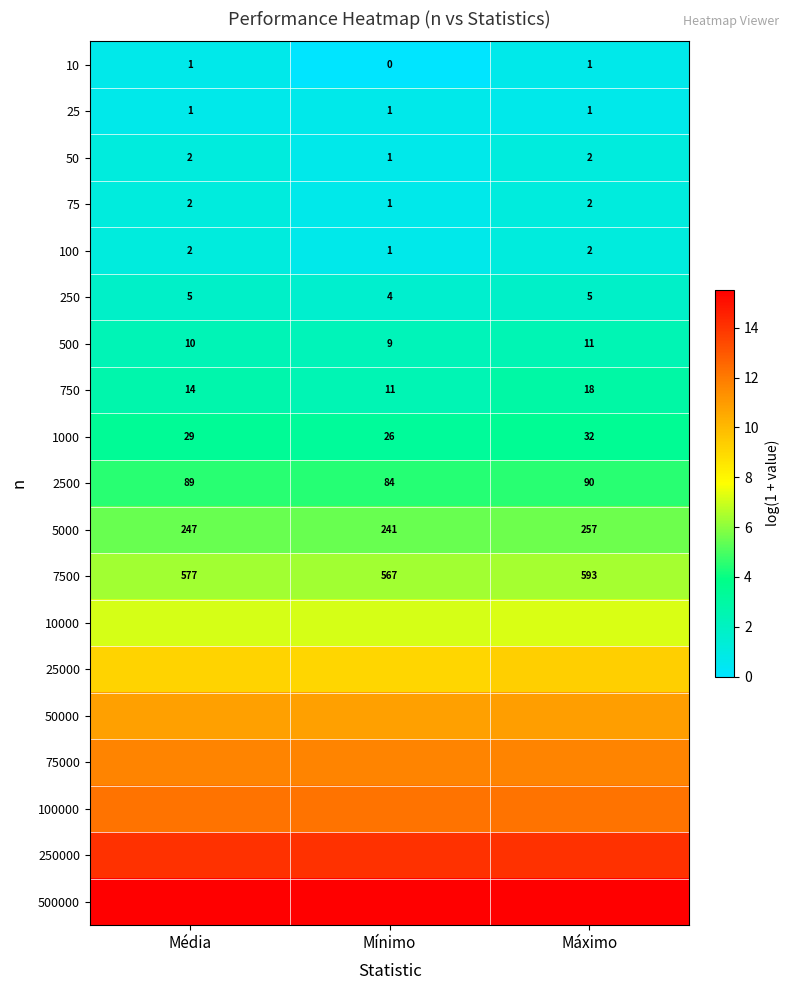

At which label is 5000 closest to 249?

Média